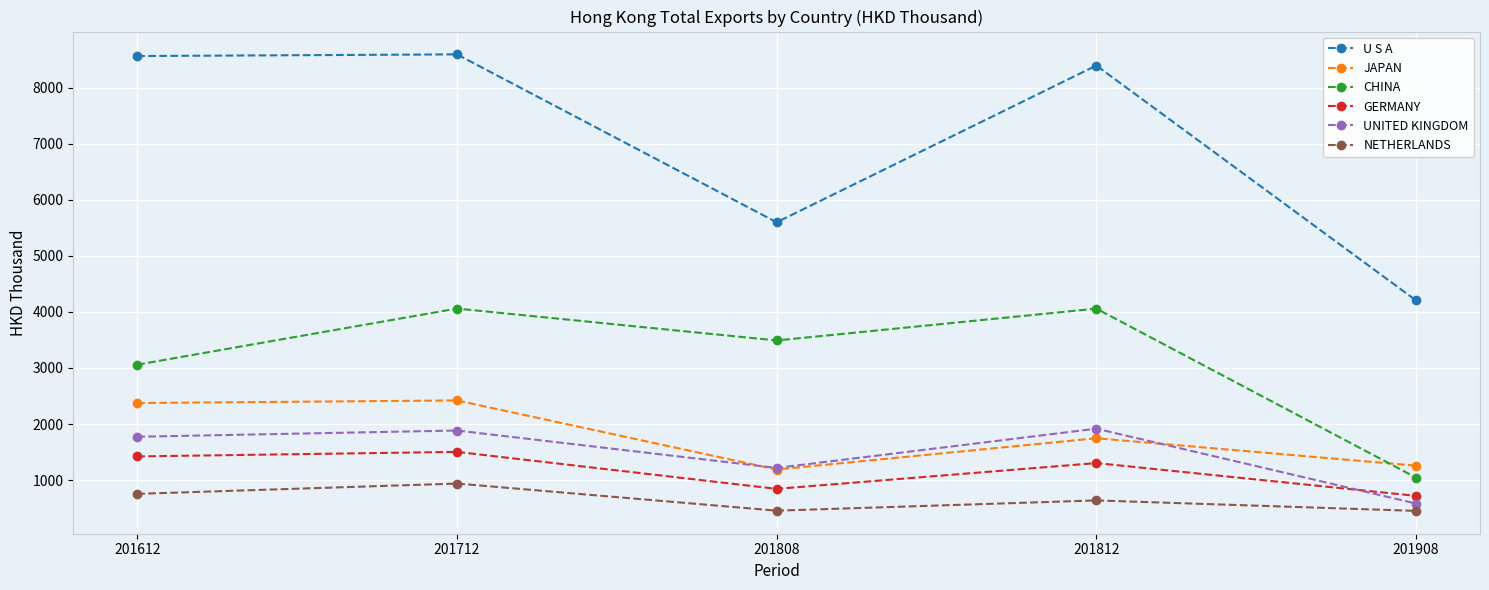

In NETHERLANDS, how many points are lower than both neighbors (excluding endpoints)?

1